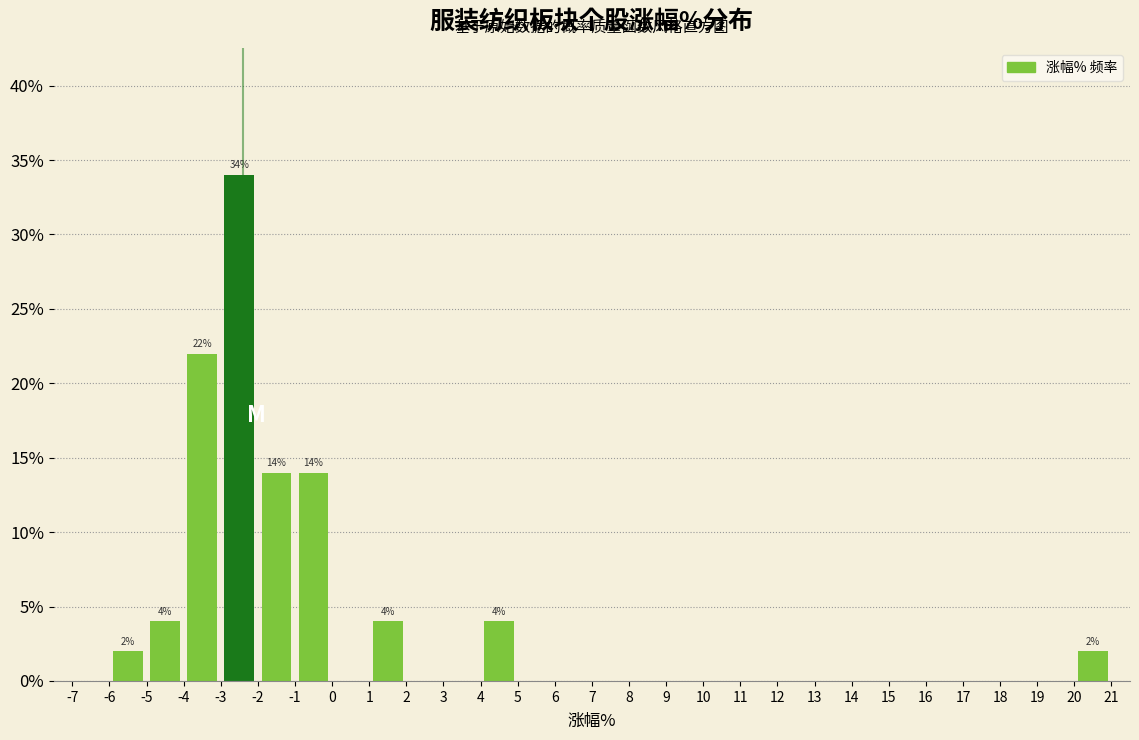

Over which range of the x-axis is the bar tallest?

-3 to -2